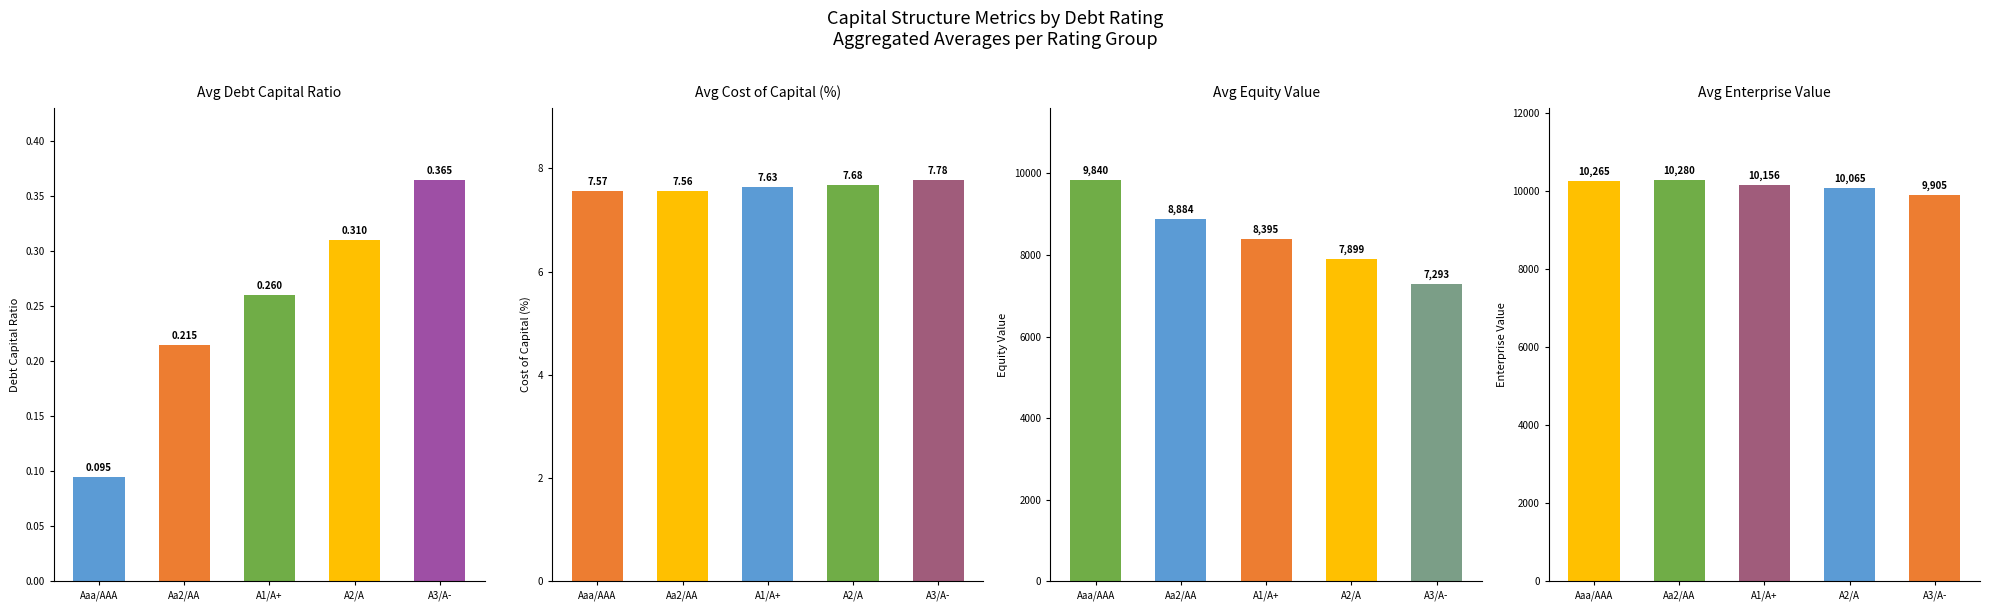

At which category is the sum across all series the highest?

Aaa/AAA